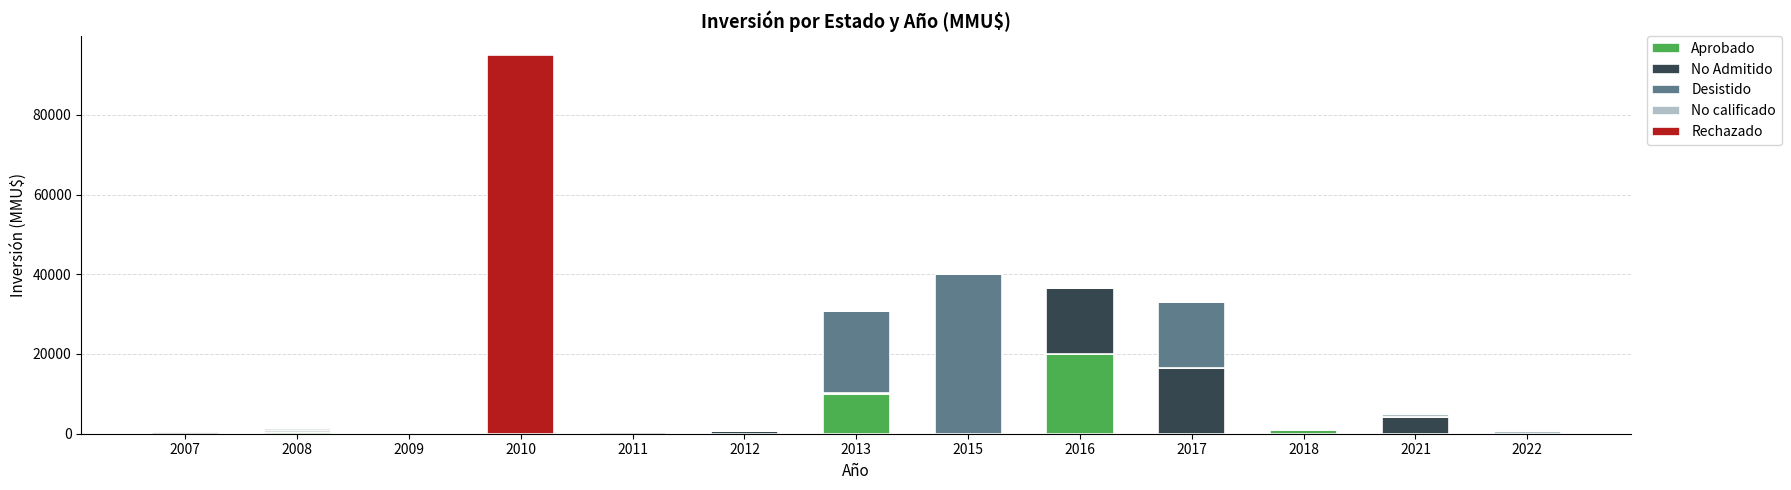

True or false: Aprobado has a value of 10085 at 2013.

True